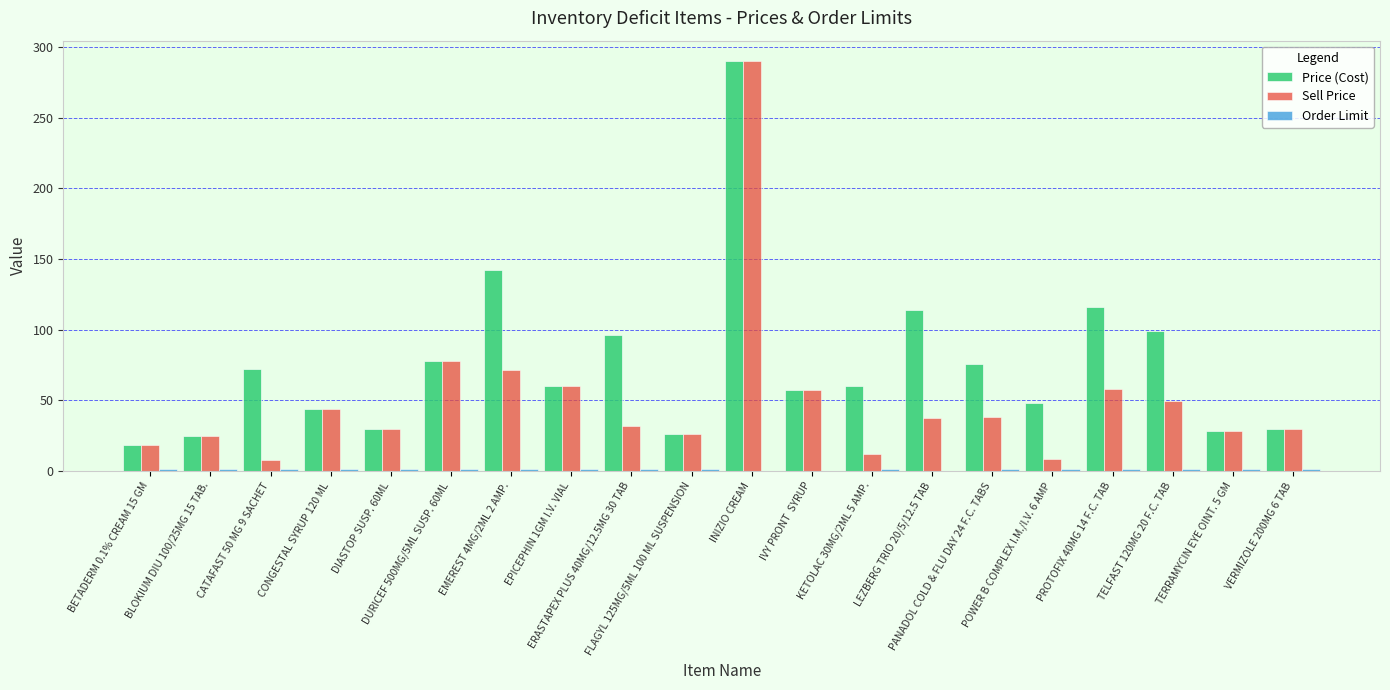

What is the maximum value shown in the chart?

290.0